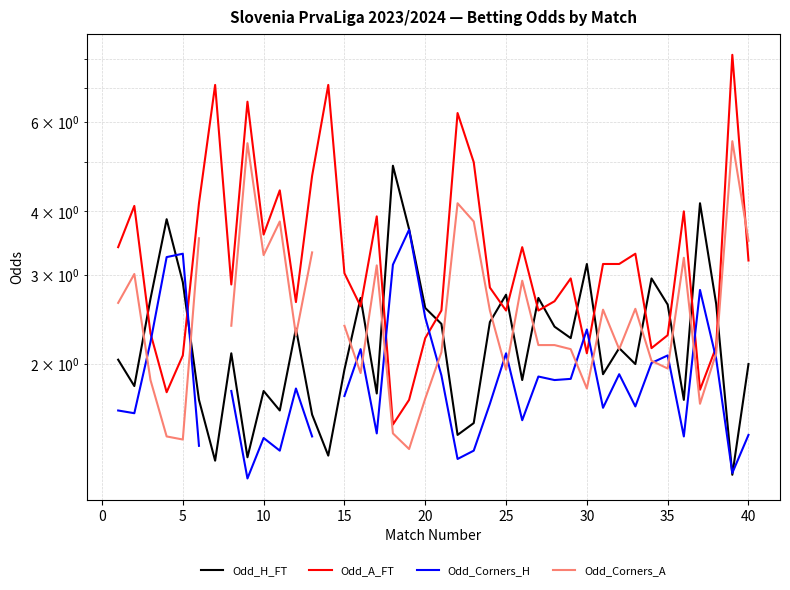

The value of Odd_H_FT at 25 is 1.9. True or false?

False